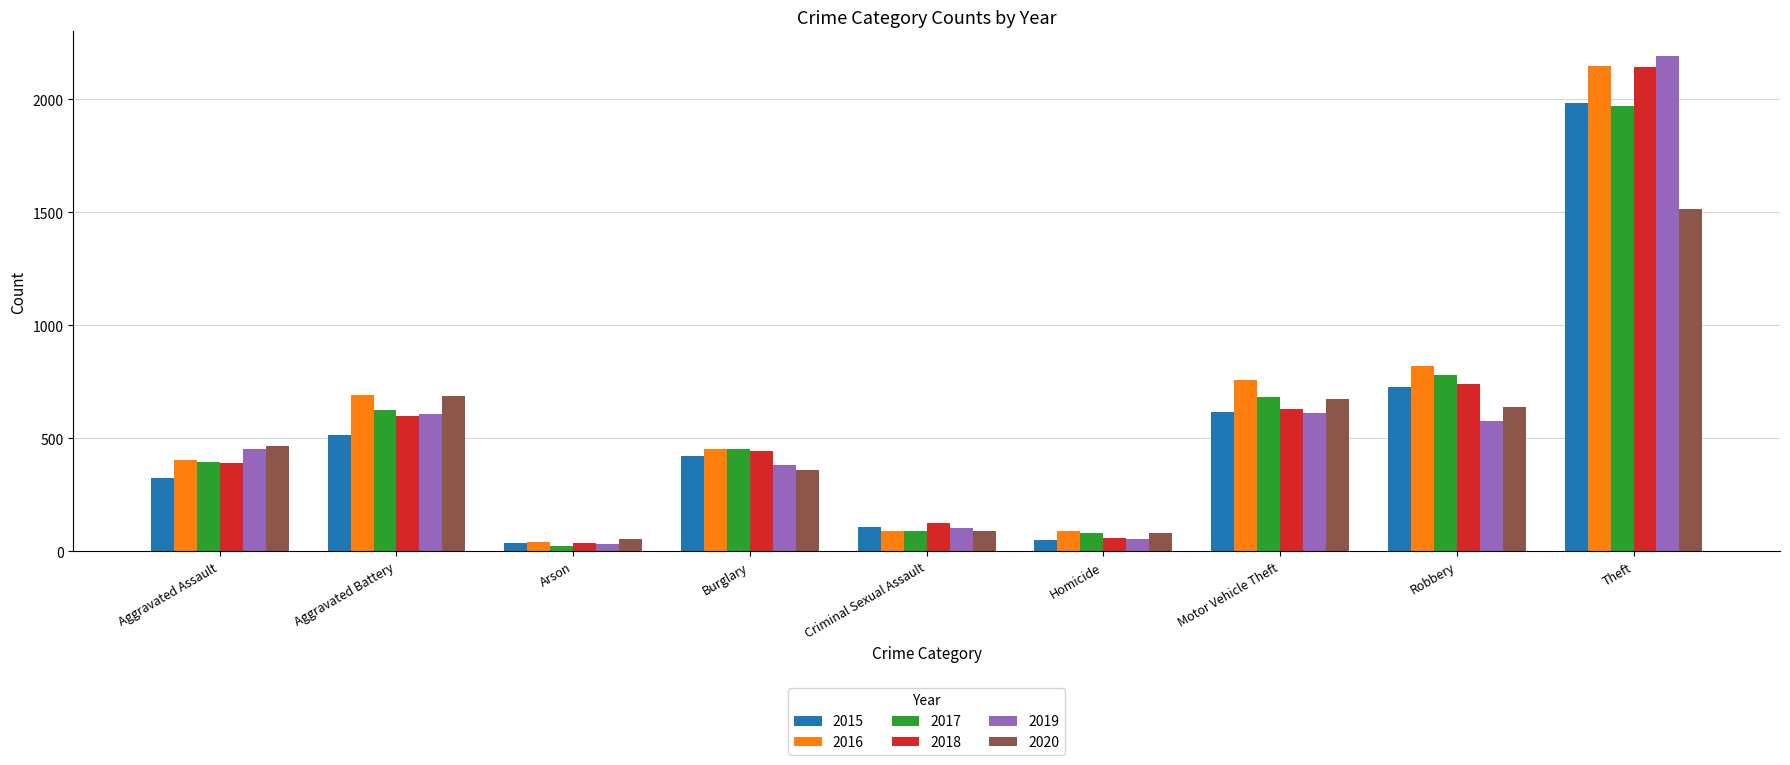

What is the difference between the maximum and minimum values in the 2015 series?

1946